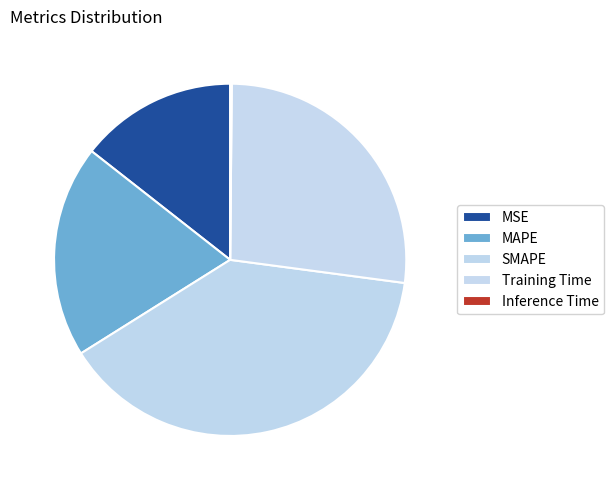

Rank the categories by value from lowest to highest.

Inference Time, MSE, MAPE, Training Time, SMAPE